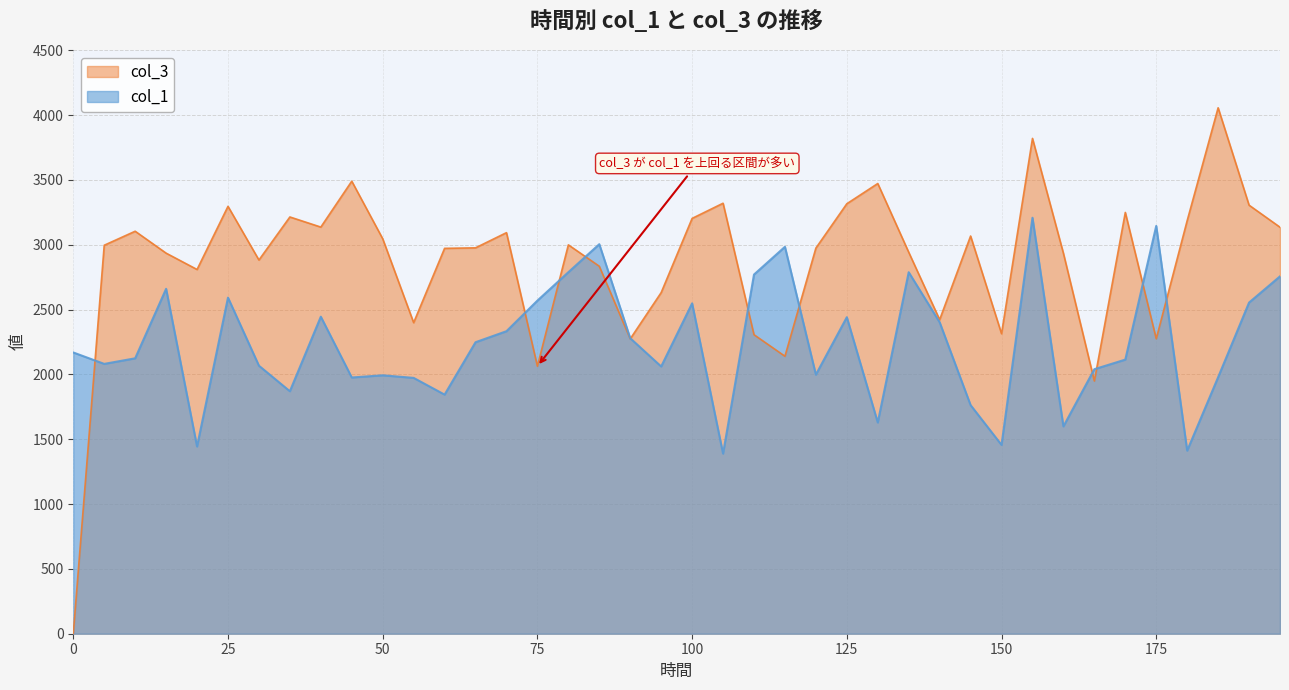

List the labels in order of col_1 value, largest first.

155, 175, 85, 115, 80, 135, 110, 195, 15, 25, 75, 190, 100, 40, 125, 140, 70, 90, 65, 0, 10, 170, 5, 30, 95, 165, 120, 50, 185, 45, 55, 35, 60, 145, 130, 160, 150, 20, 180, 105